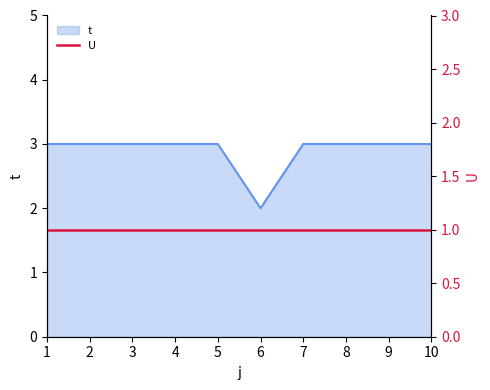

Read the t value at 7.

3